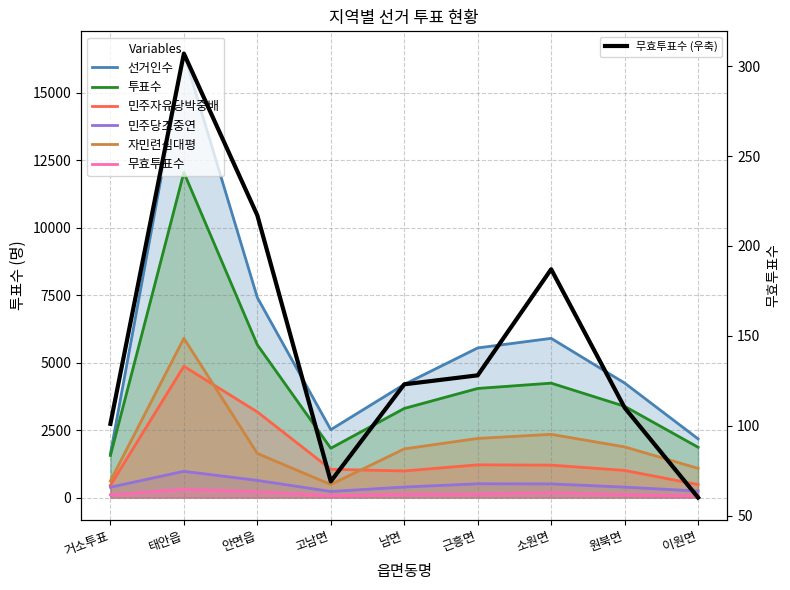

Reading right to left, what are all the values shown in this chart?

선거인수: 이원면=2176	원북면=4245	소원면=5901	근흥면=5546	남면=4194	고남면=2517	안면읍=7412	태안읍=16457	거소투표=1620
투표수: 이원면=1865	원북면=3382	소원면=4241	근흥면=4044	남면=3303	고남면=1829	안면읍=5662	태안읍=12050	거소투표=1558
민주자유당박중배: 이원면=480	원북면=1006	소원면=1203	근흥면=1213	남면=986	고남면=1049	안면읍=3174	태안읍=4865	거소투표=455
민주당조중연: 이원면=243	원북면=387	소원면=507	근흥면=511	남면=390	고남면=227	안면읍=636	태안읍=974	거소투표=384
자민련심대평: 이원면=1082	원북면=1879	소원면=2344	근흥면=2192	남면=1804	고남면=484	안면읍=1635	태안읍=5904	거소투표=618
무효투표수: 이원면=60	원북면=110	소원면=187	근흥면=128	남면=123	고남면=69	안면읍=217	태안읍=307	거소투표=101